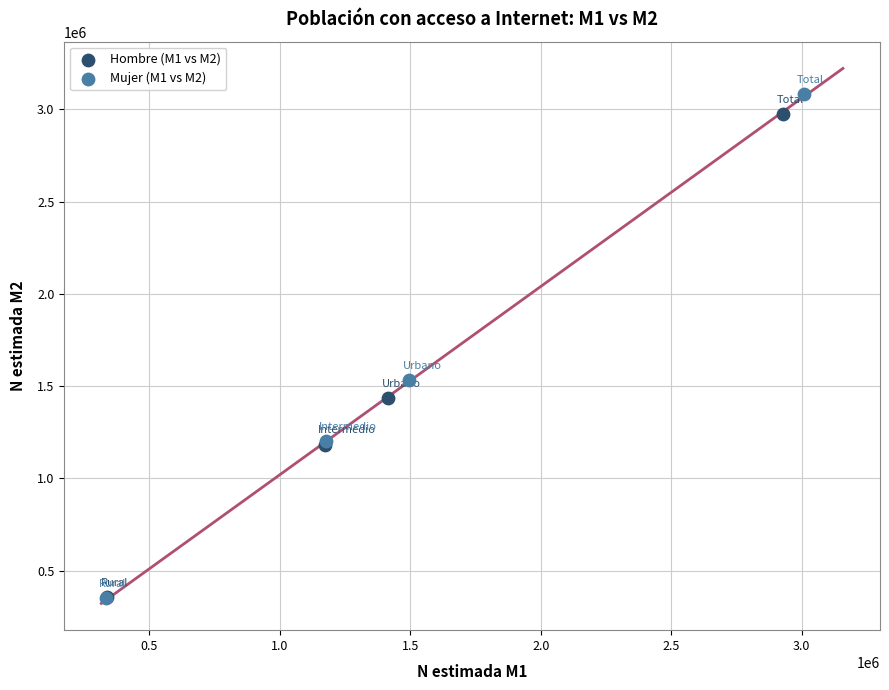

Which series has the widest spread of Y values?

Mujer (M1 vs M2)